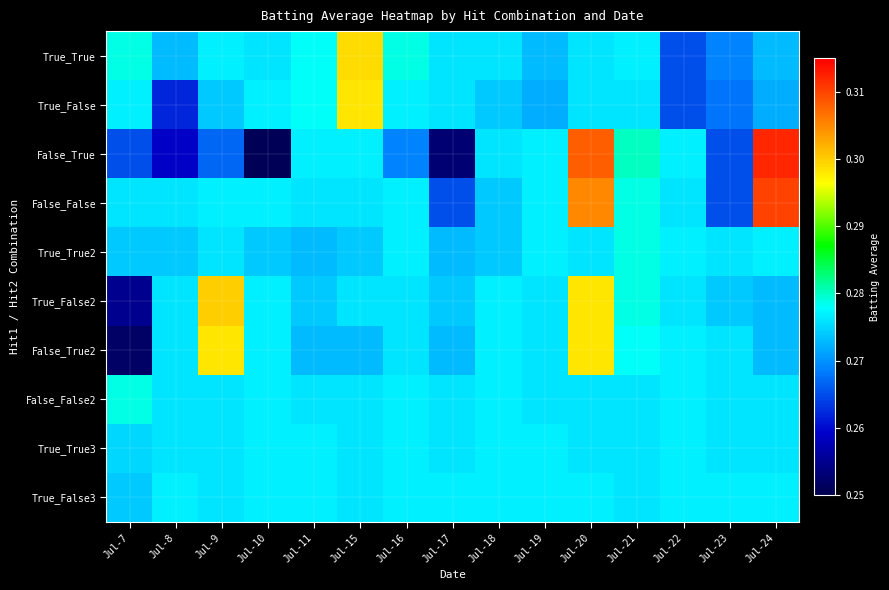

Which series has the largest range (max minus min)?

False_True